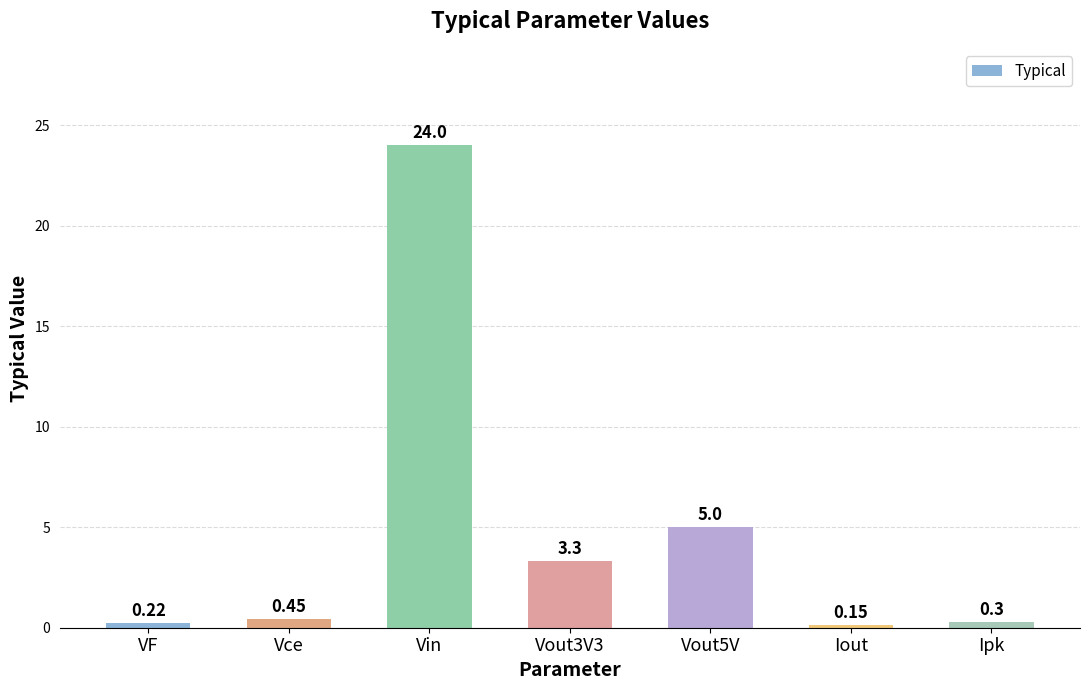

What is the label of the 7th bar from the right?

VF